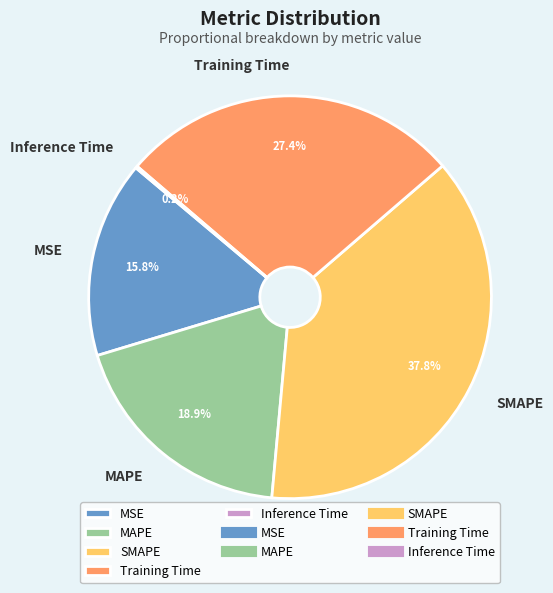

Does any single category account for the majority?

No